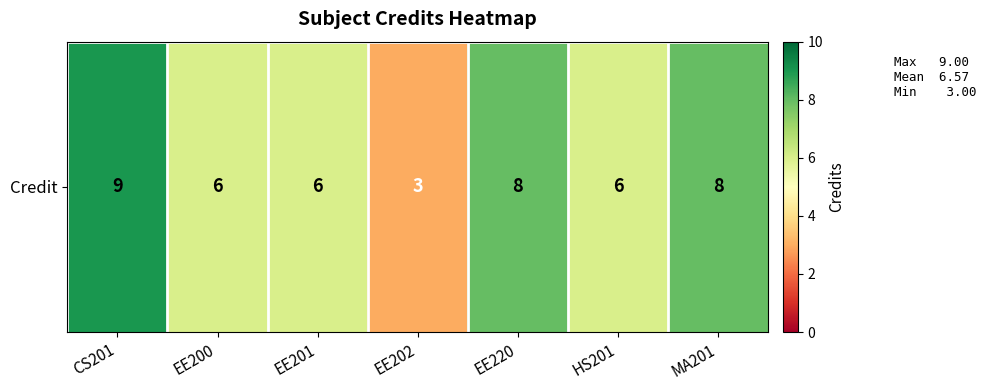

Is it true that the value at MA201 is 3?

False